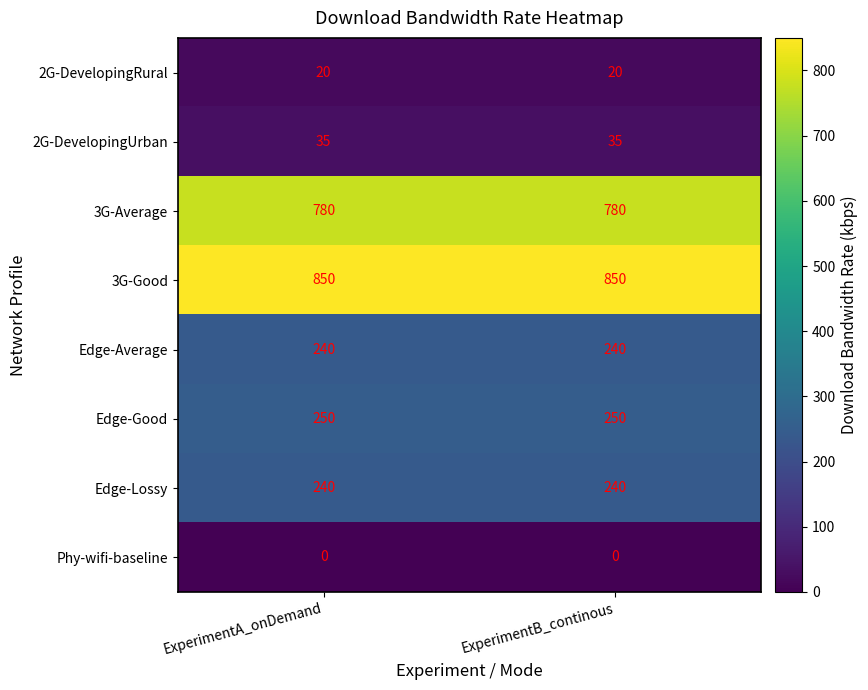

What is the maximum value shown in the chart?

850